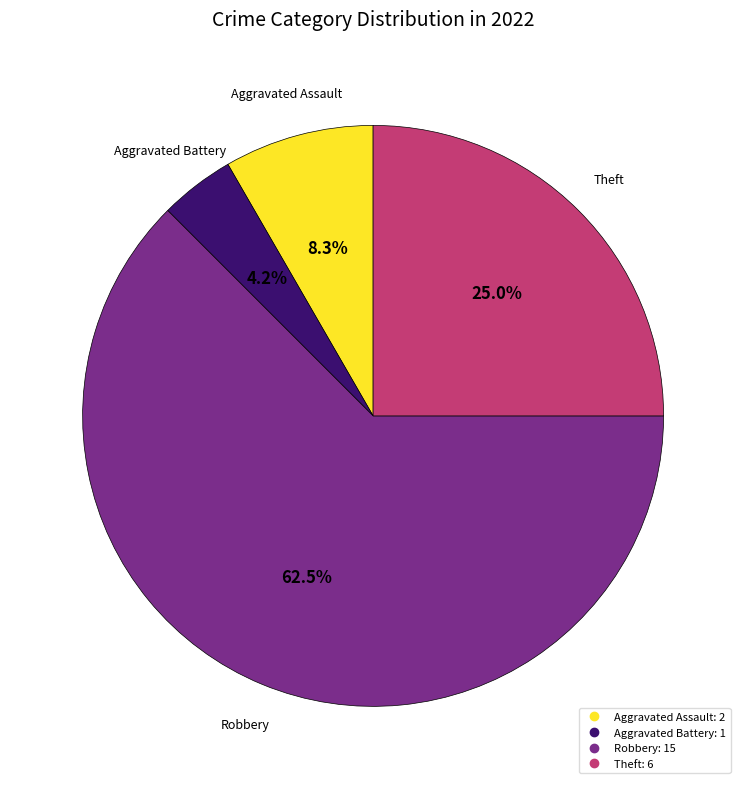

To the nearest percent, what is the difference between the largest and smallest slice percentages?

58%